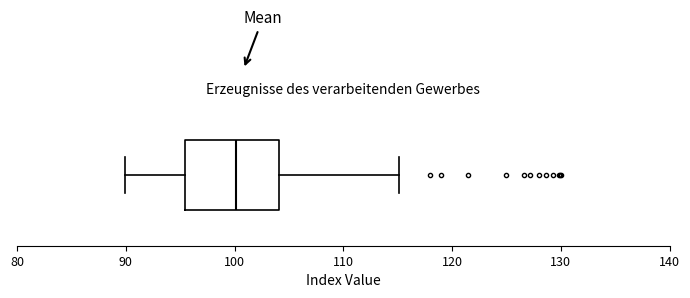

Where is the right edge of the box on the x-axis? The values are not printed on the chart, so give them approximately, as read against the axis.

104